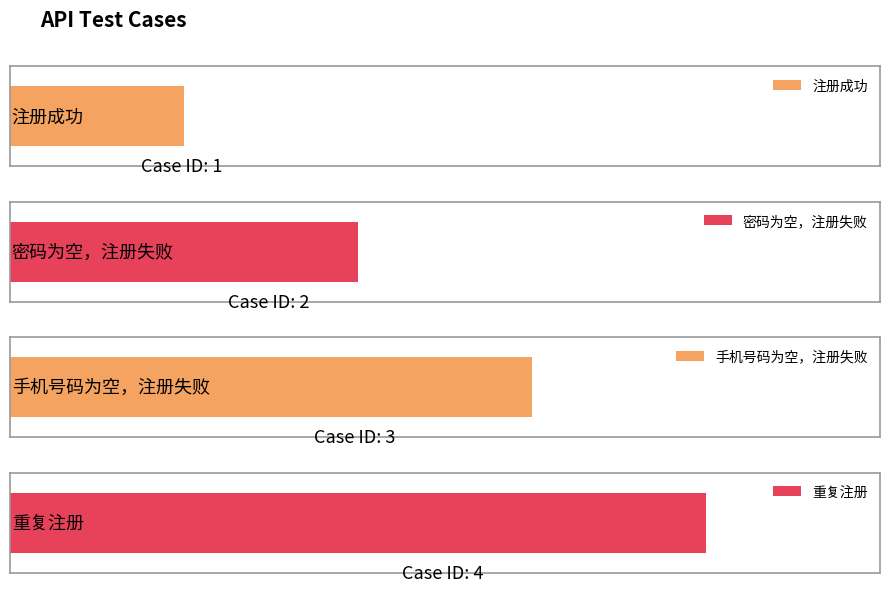

What is the label of the 2nd bar from the left?

密码为空，注册失败